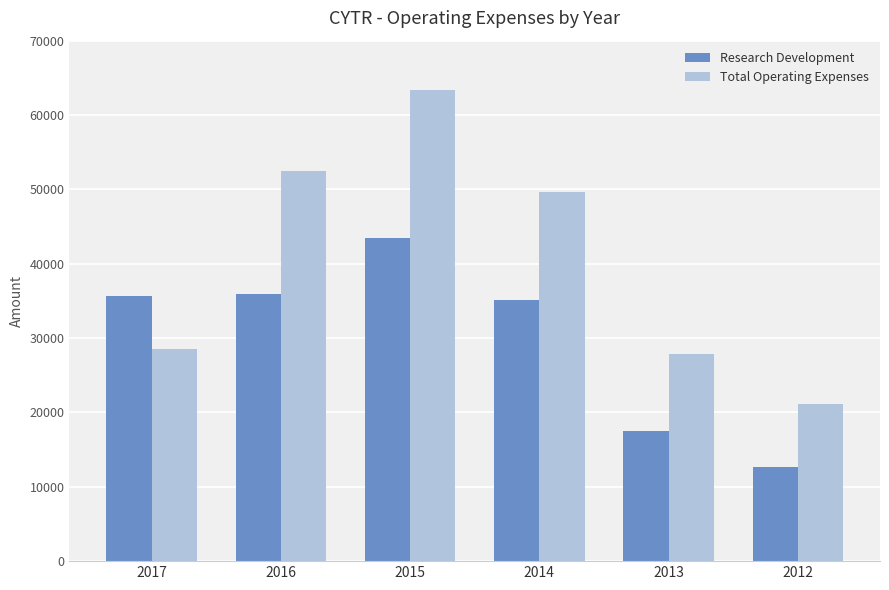

What is the difference between the second highest and minimum values in the Total Operating Expenses series?

31300